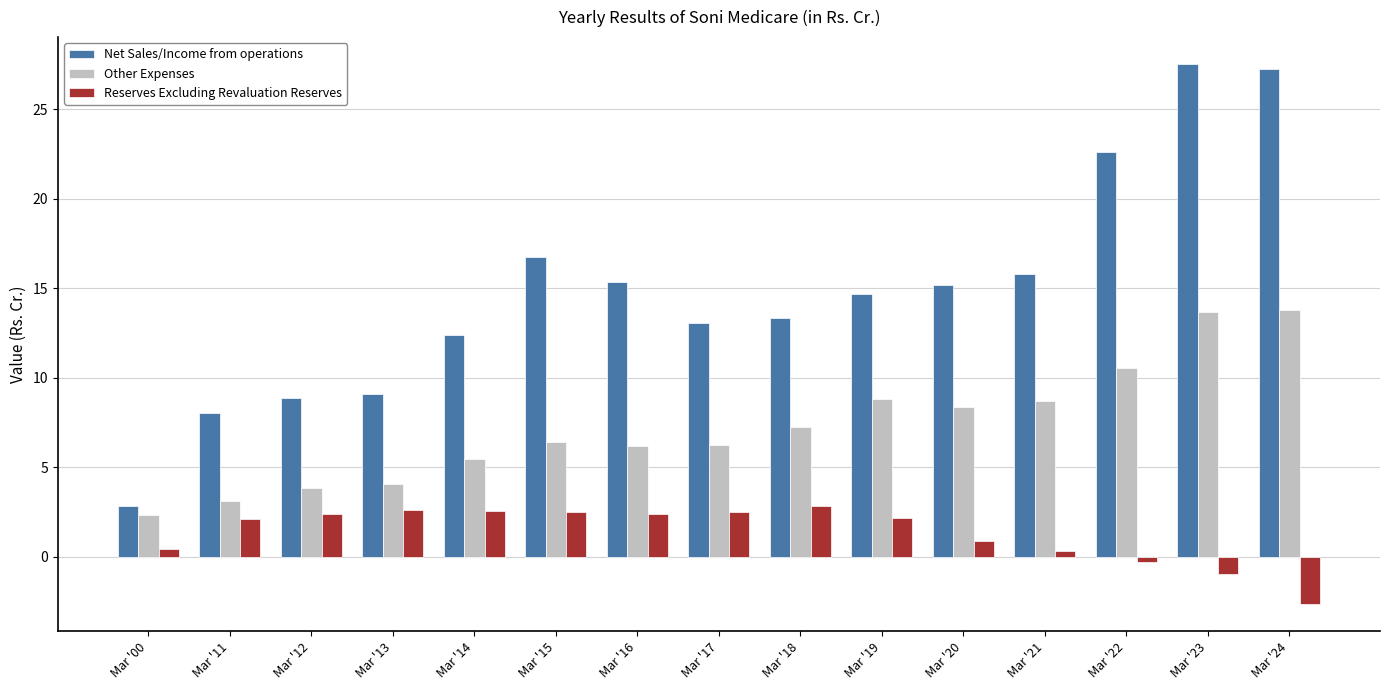

What is the value of the Other Expenses bar at the 2nd from the left?

3.1